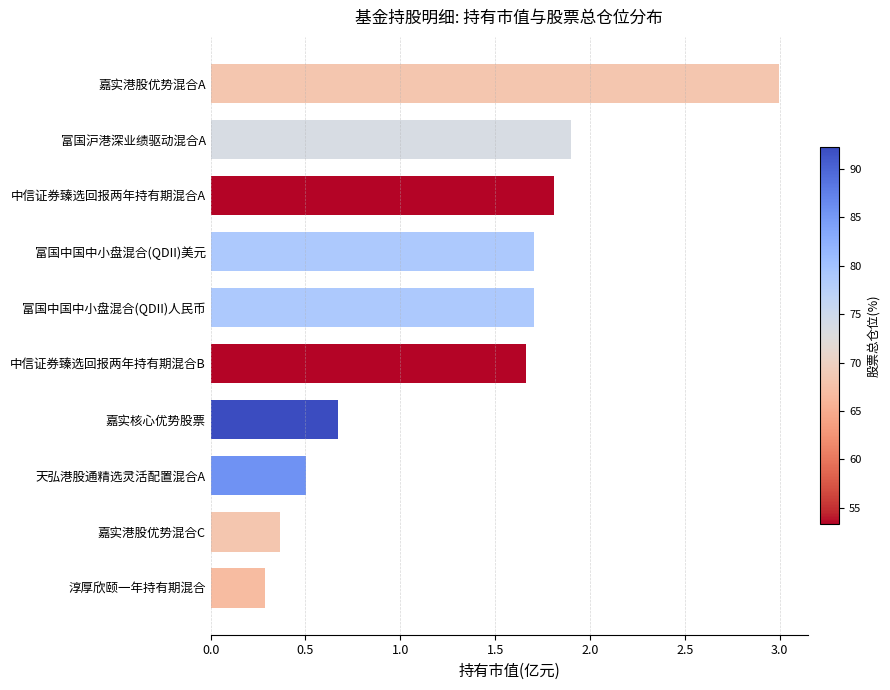

What is the difference between the maximum and minimum values?

2.7